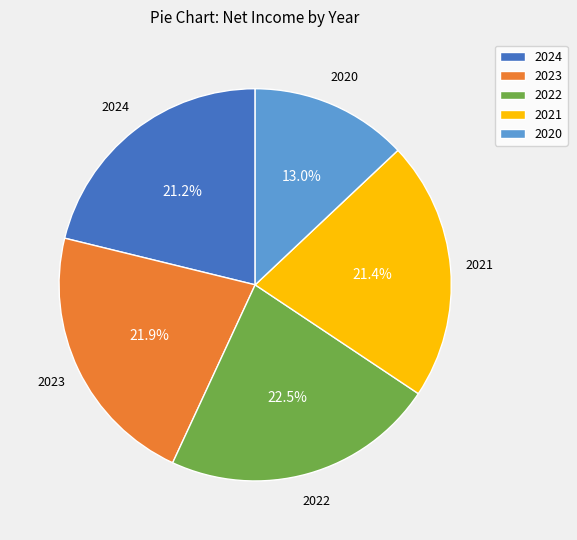

Count the number of slices in the pie.

5